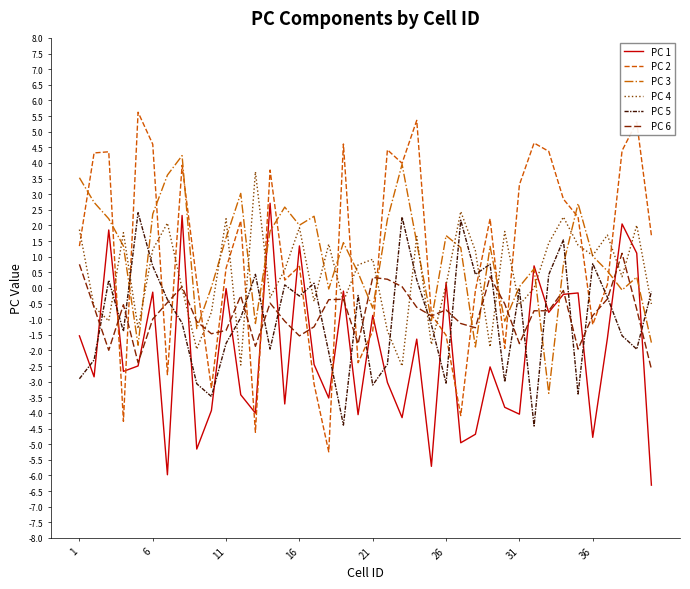

Which series has the widest spread of values?

PC 2